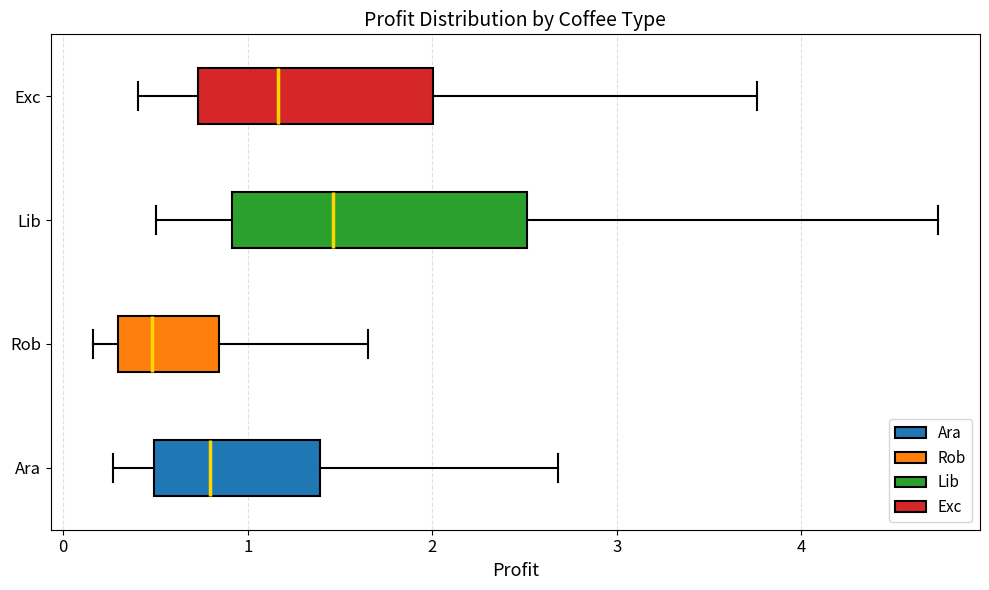

Reading bottom to top, read every box against the x-axis: the position of its median line, the range the box covers, and the ends of its whiskers. The values are not printed on the chart, so give them approximately, as read against the axis.

Ara: median 0.8, box 0.5 to 1.4, whiskers 0.3 to 2.7
Rob: median 0.5, box 0.3 to 0.8, whiskers 0.2 to 1.6
Lib: median 1.5, box 0.9 to 2.5, whiskers 0.5 to 4.7
Exc: median 1.2, box 0.7 to 2.0, whiskers 0.4 to 3.8